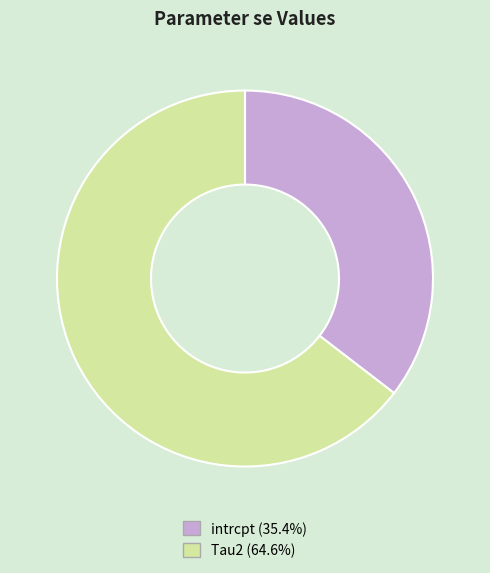

Rank the categories by value from highest to lowest.

Tau2, intrcpt